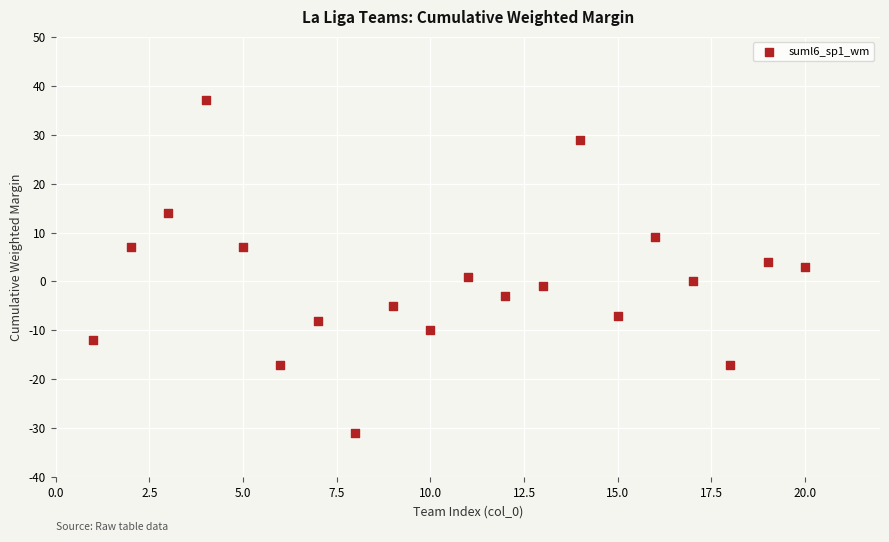

What is the range of X values (max minus min)?

19